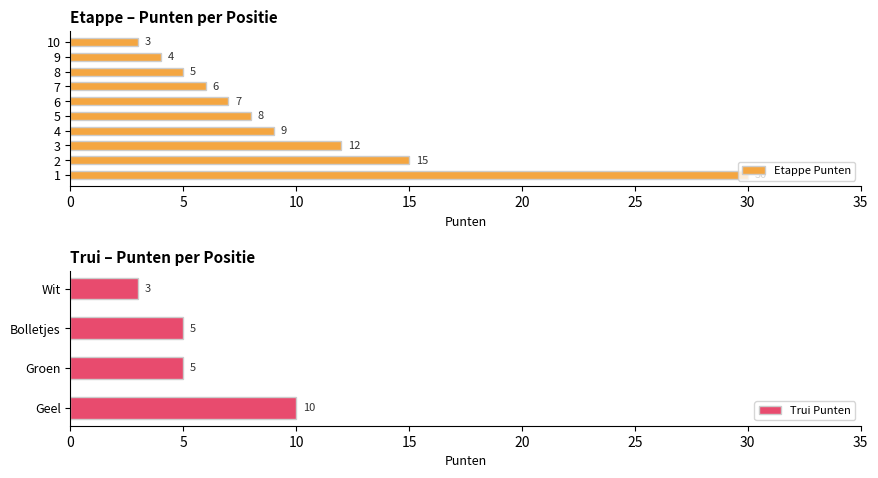

Does the chart contain stacked bars?

No